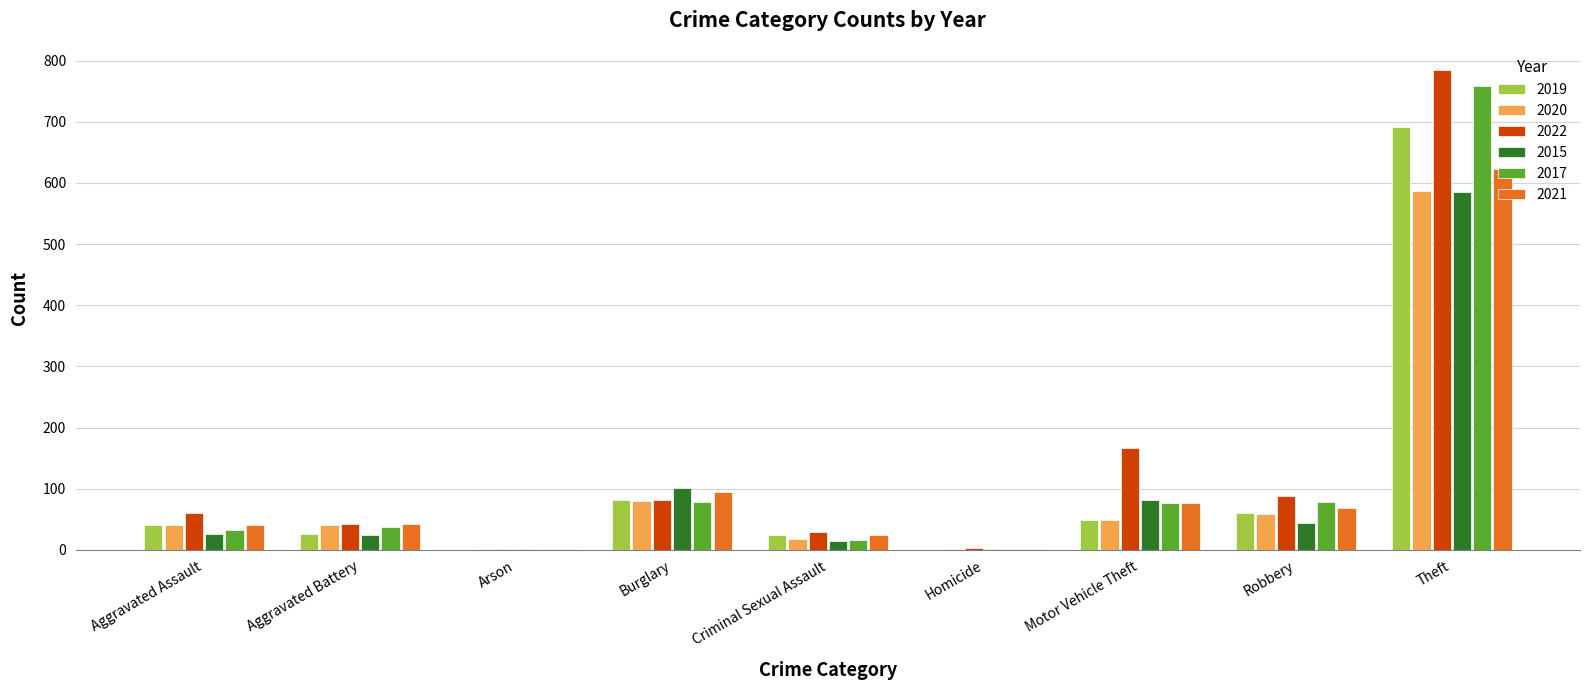

At which label does 2020 reach its peak?

Theft